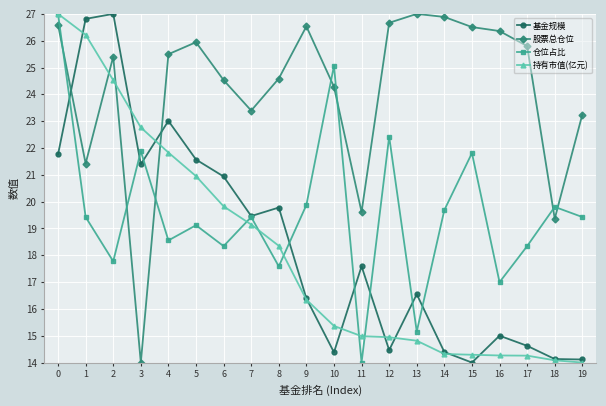

What is the spread (max minus min) of values at 5?

6.8